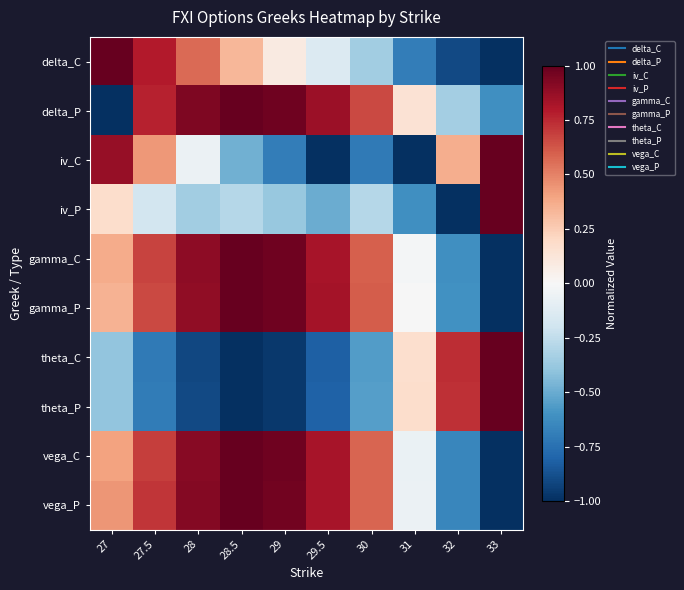

Reading left to right, what are all the values shown in this chart?

delta_C: 27=1.0	27.5=0.8	28=0.6	28.5=0.3	29=0.1	29.5=-0.1	30=-0.3	31=-0.7	32=-0.9	33=-1.0
delta_P: 27=-1.0	27.5=0.8	28=0.9	28.5=1.0	29=1.0	29.5=0.9	30=0.7	31=0.1	32=-0.3	33=-0.6
iv_C: 27=0.9	27.5=0.4	28=-0.1	28.5=-0.5	29=-0.7	29.5=-1.0	30=-0.7	31=-1.0	32=0.4	33=1.0
iv_P: 27=0.2	27.5=-0.2	28=-0.3	28.5=-0.3	29=-0.4	29.5=-0.5	30=-0.3	31=-0.6	32=-1.0	33=1.0
gamma_C: 27=0.4	27.5=0.7	28=0.9	28.5=1.0	29=1.0	29.5=0.8	30=0.6	31=-0.0	32=-0.6	33=-1.0
gamma_P: 27=0.3	27.5=0.7	28=0.9	28.5=1.0	29=1.0	29.5=0.8	30=0.6	31=-0.0	32=-0.6	33=-1.0
theta_C: 27=-0.4	27.5=-0.7	28=-0.9	28.5=-1.0	29=-1.0	29.5=-0.8	30=-0.6	31=0.2	32=0.7	33=1.0
theta_P: 27=-0.4	27.5=-0.7	28=-0.9	28.5=-1.0	29=-1.0	29.5=-0.8	30=-0.5	31=0.2	32=0.7	33=1.0
vega_C: 27=0.4	27.5=0.7	28=0.9	28.5=1.0	29=1.0	29.5=0.8	30=0.6	31=-0.1	32=-0.7	33=-1.0
vega_P: 27=0.4	27.5=0.7	28=0.9	28.5=1.0	29=1.0	29.5=0.8	30=0.6	31=-0.1	32=-0.7	33=-1.0